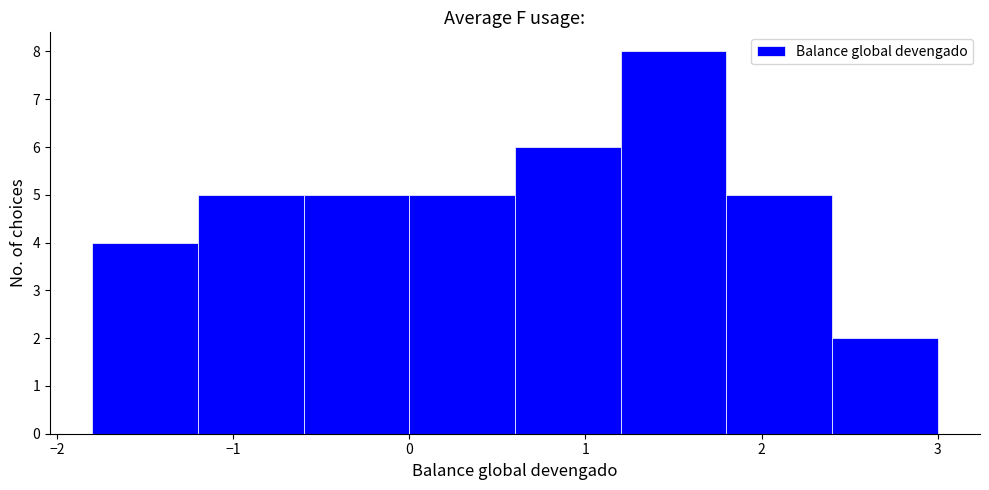

Reading left to right, list every bar in this chart as the range it spans on the x-axis followed by its height. The values are not printed on the chart, so give them approximately, as read against the axis.

-1.8 to -1.2: 4
-1.2 to -0.6: 5
-0.6 to 0.0: 5
0.0 to 0.6: 5
0.6 to 1.2: 6
1.2 to 1.8: 8
1.8 to 2.4: 5
2.4 to 3.0: 2